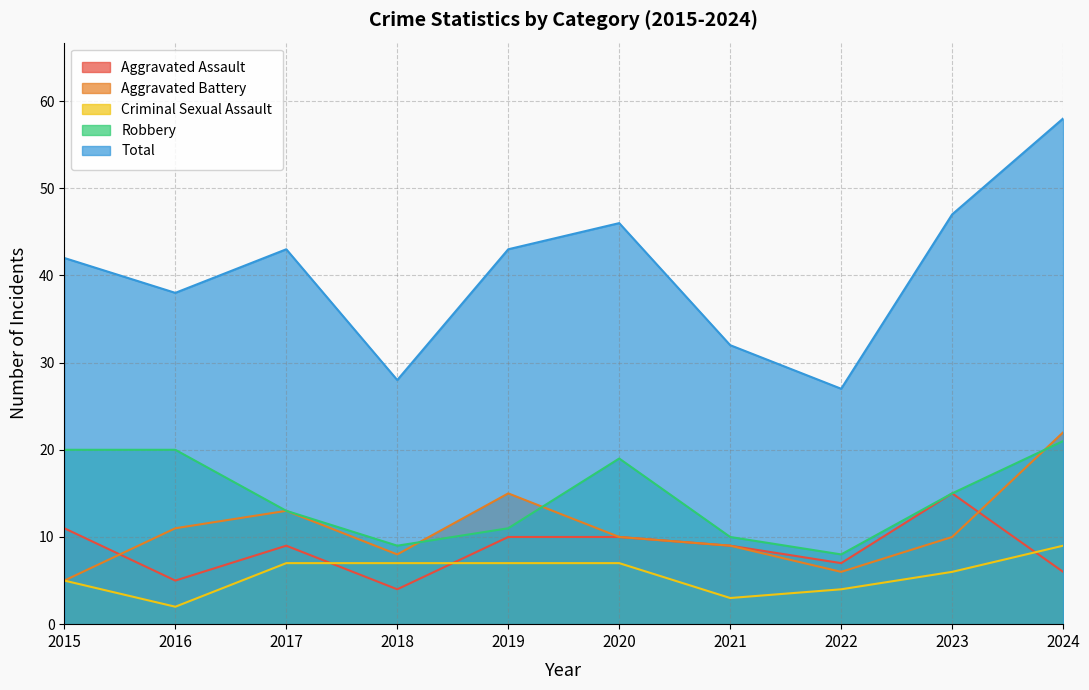

How many lines are shown in the chart?

5